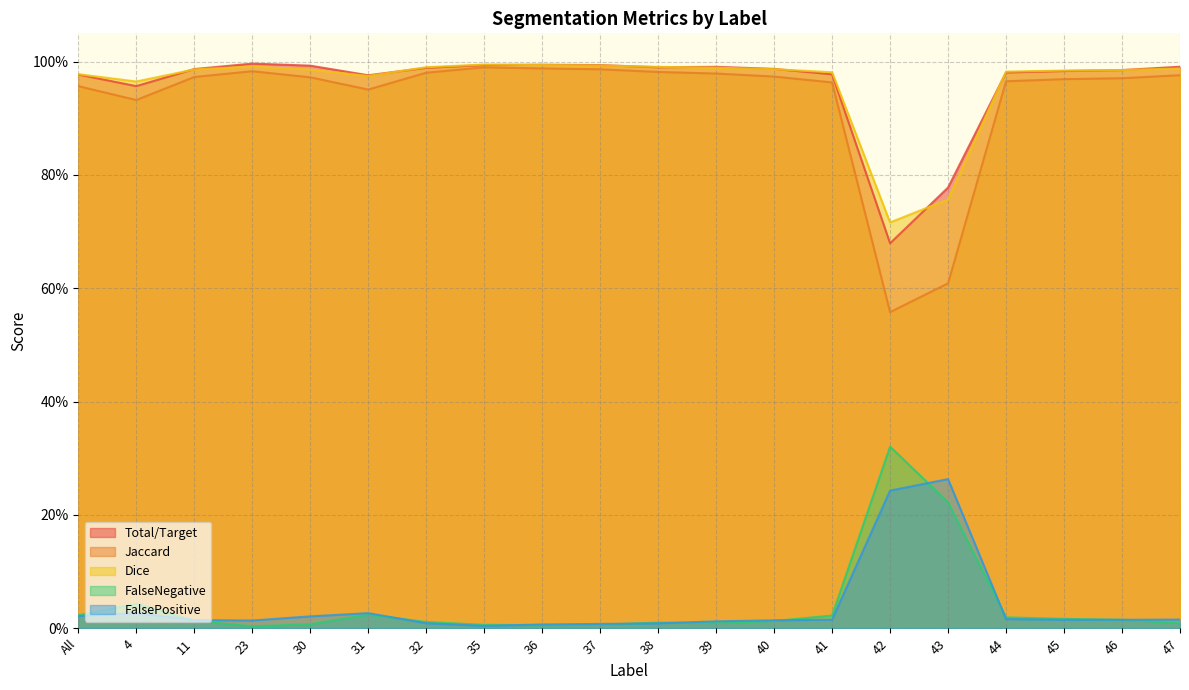

What is the label of the 12th point from the right?

36